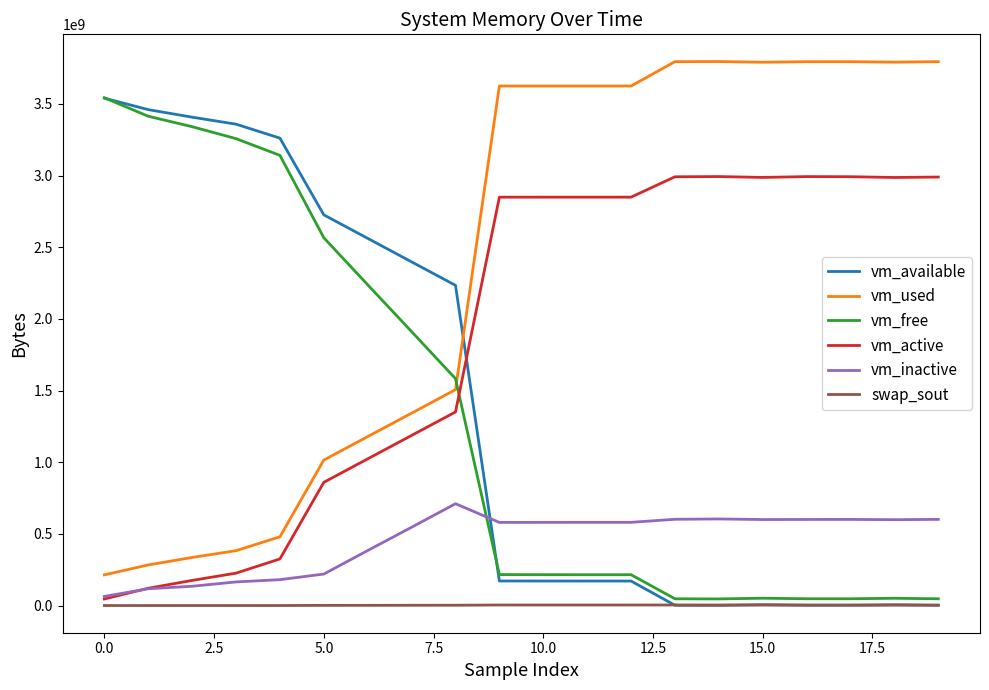

What is the maximum value for vm_available?

3540283392